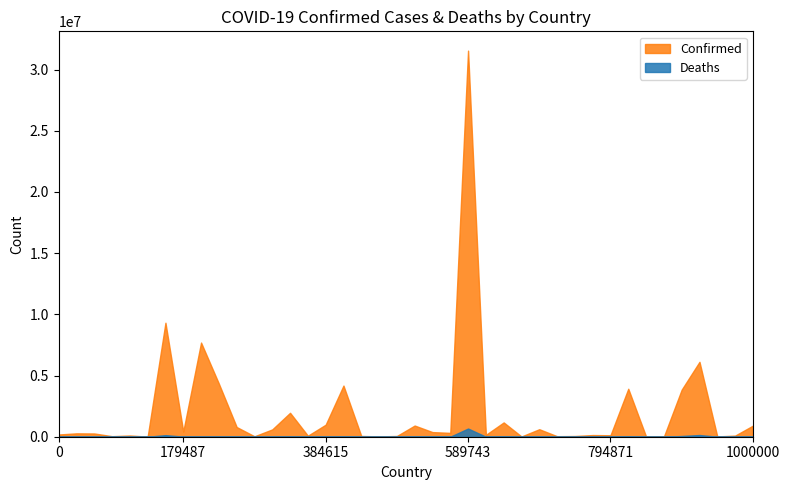

At which label does Deaths reach its peak?

589743